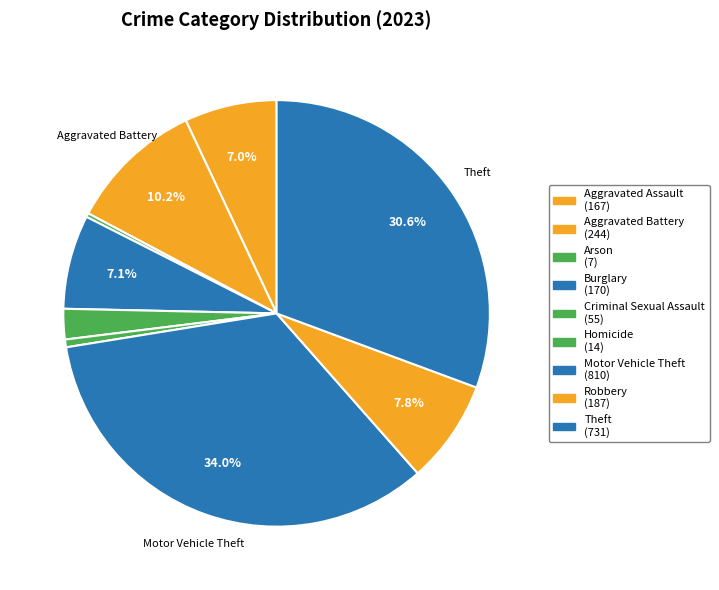

Count the number of slices in the pie.

9